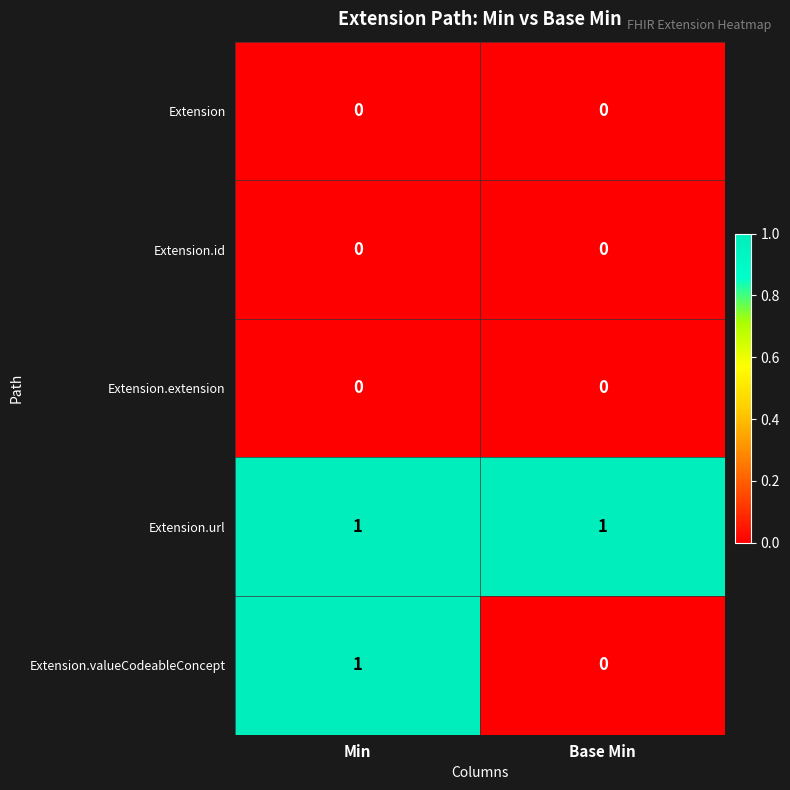

At which category is the sum across all series the highest?

Min